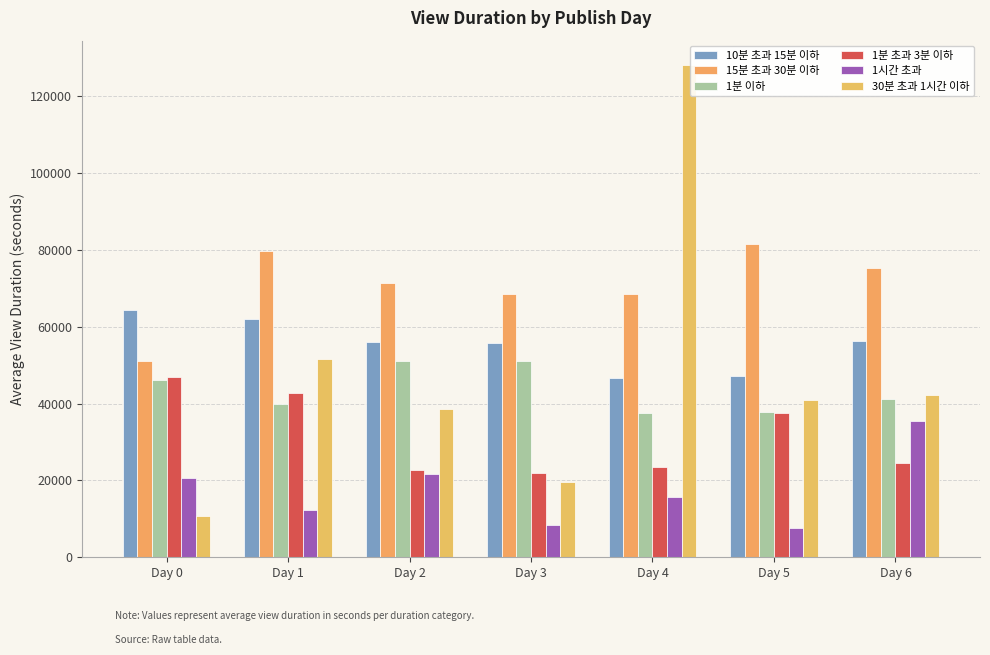

Is it true that 1시간 초과 equals 8409.9 at Day 3?

True